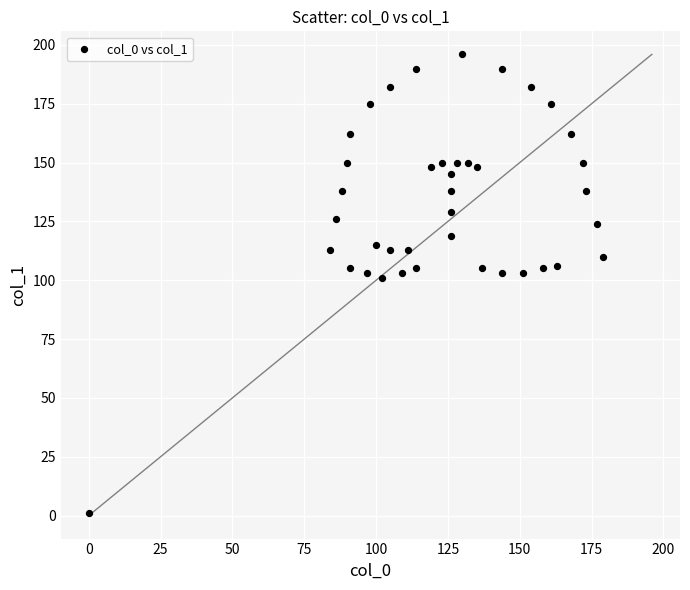

What is the range of X values (max minus min)?

179